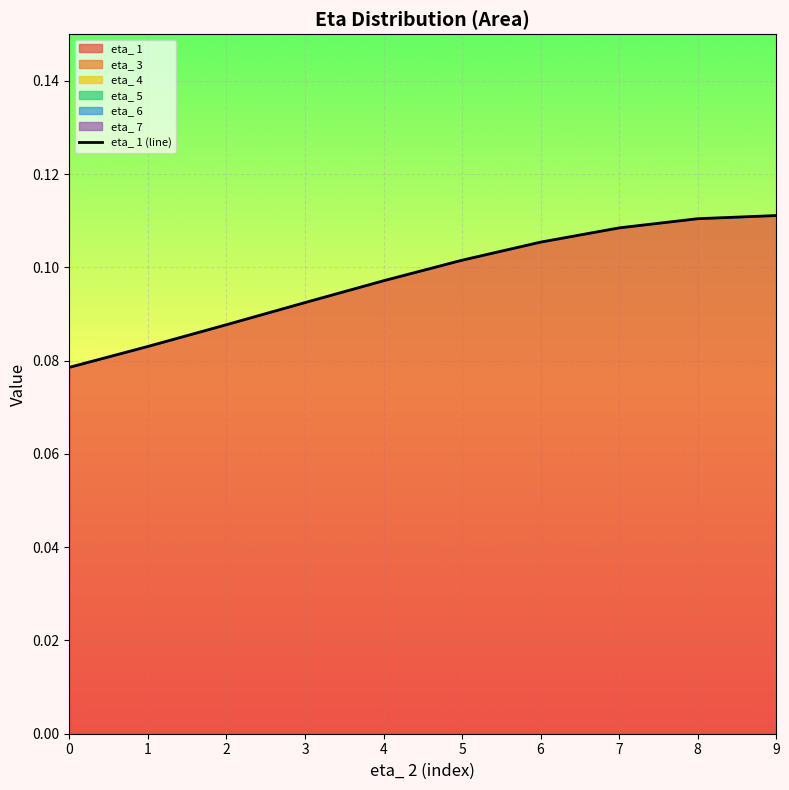

Rank the categories by value from lowest to highest.

0, 1, 2, 3, 4, 5, 6, 7, 8, 9